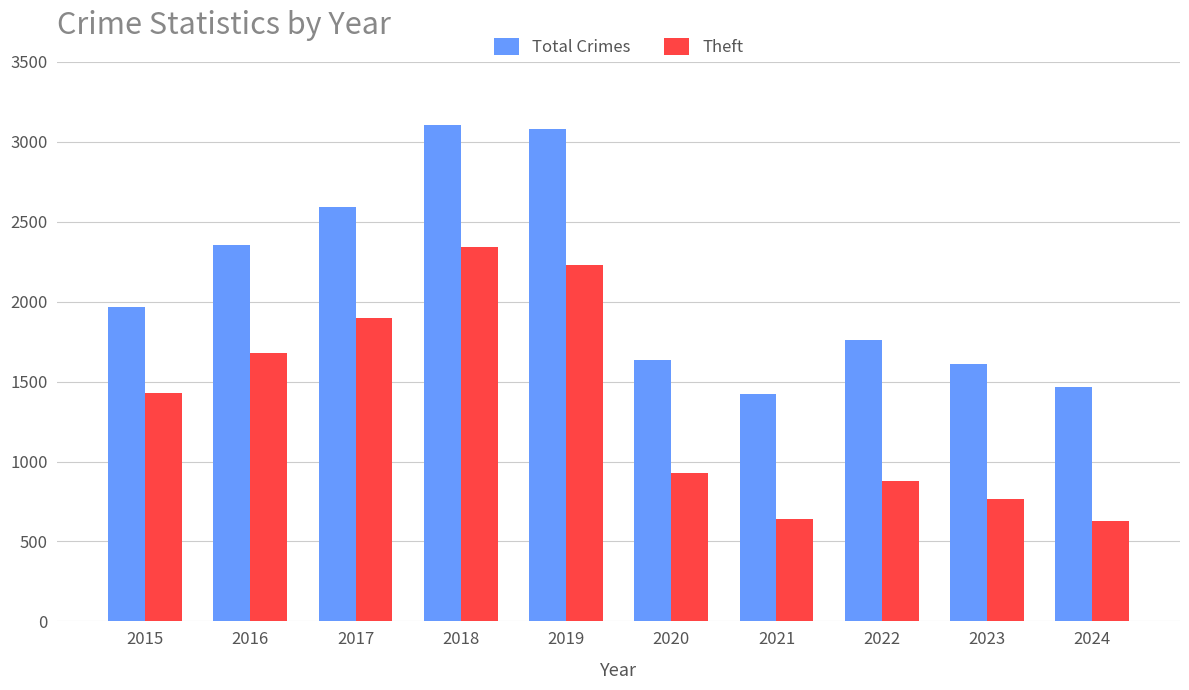

Where is Theft nearest to the value 1485?

2015